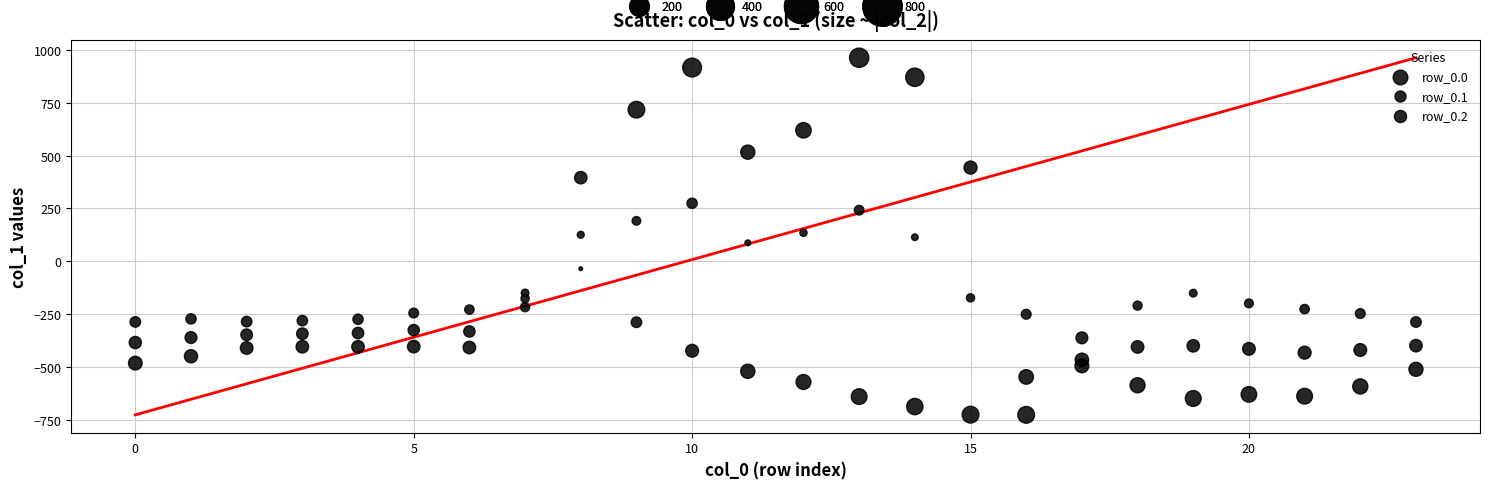

Count the number of points in this scatter plot.

72